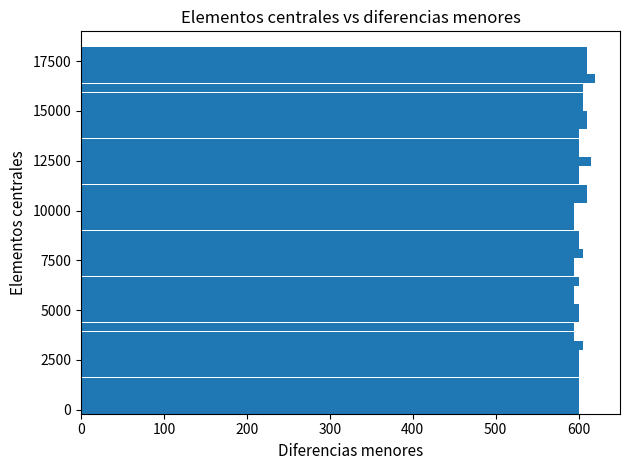

What is the sum of all values?

24085